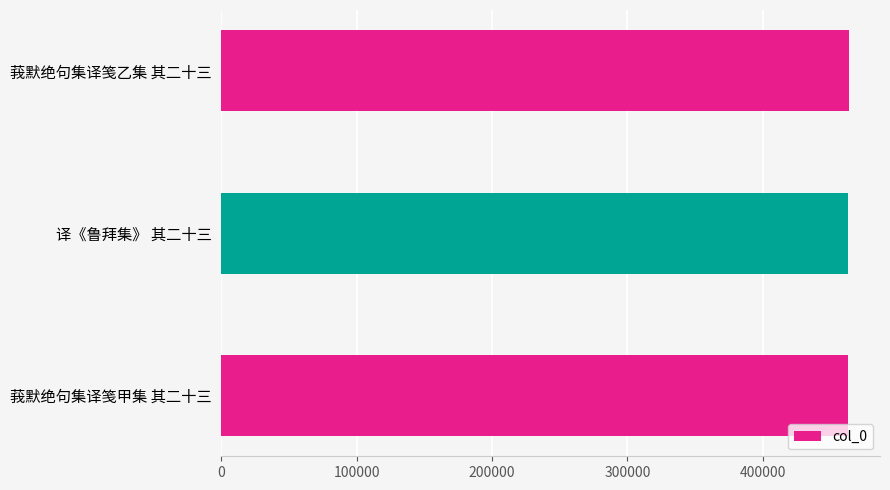

Approximately how many times larger is the value at 莪默绝句集译笺乙集 其二十三 compared to 译《鲁拜集》 其二十三?

1.0